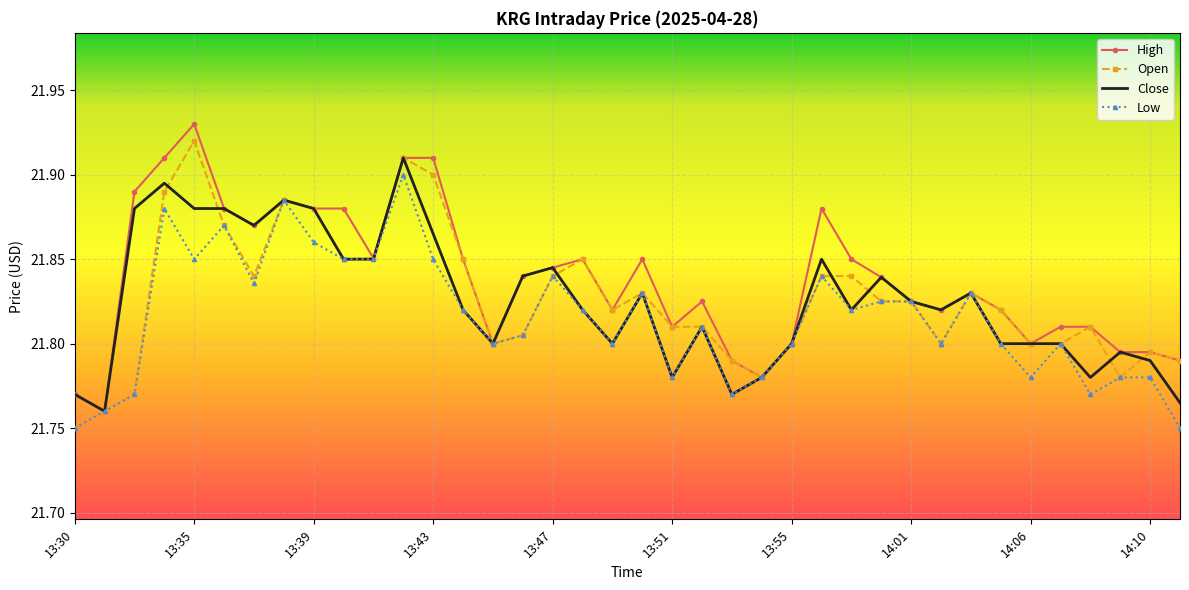

Where is Open nearest to the value 21?

13:30